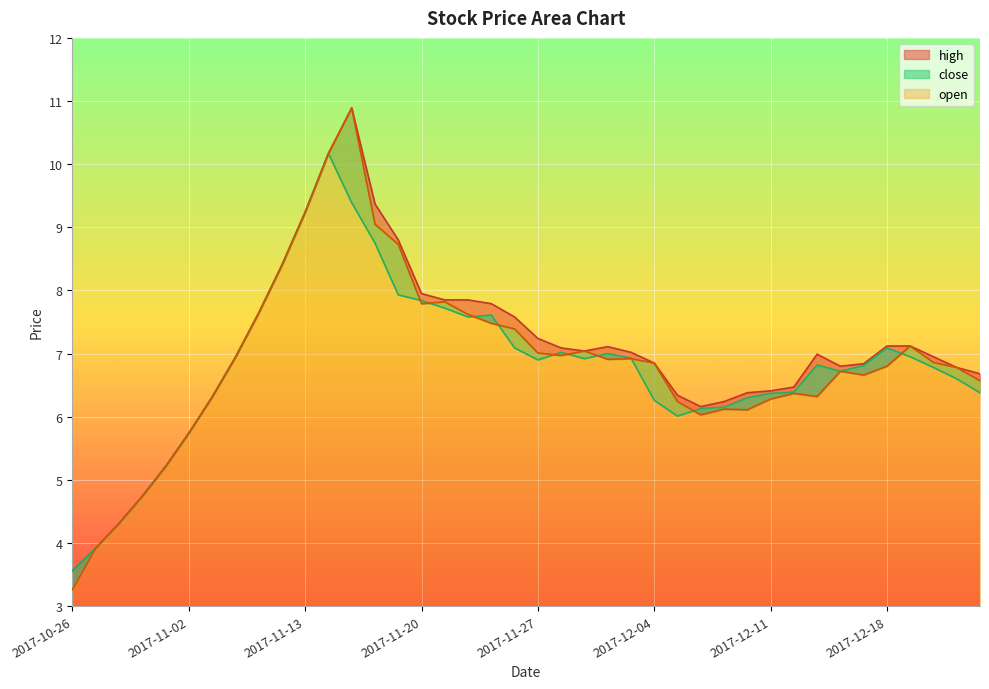

True or false: high and open intersect in this chart.

False